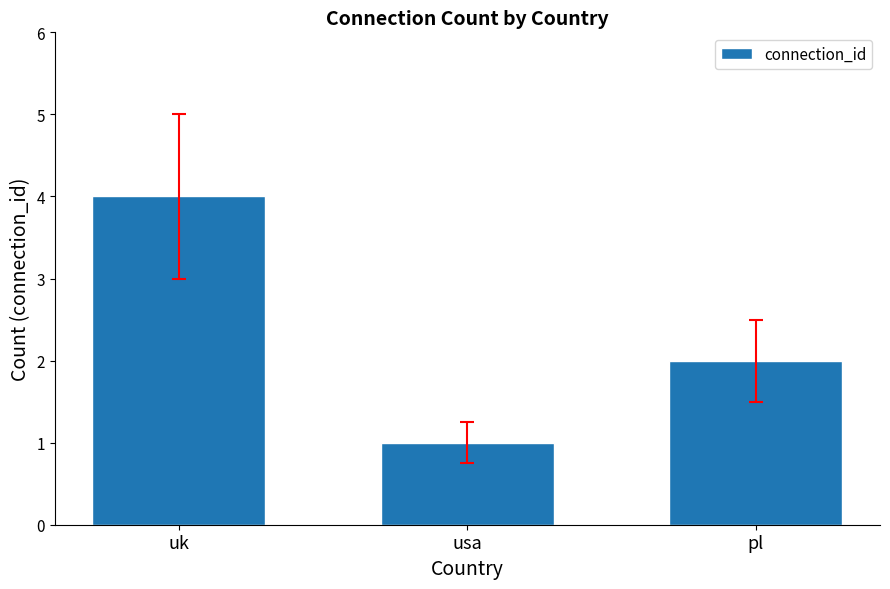

What is the difference between the second highest and minimum values?

1